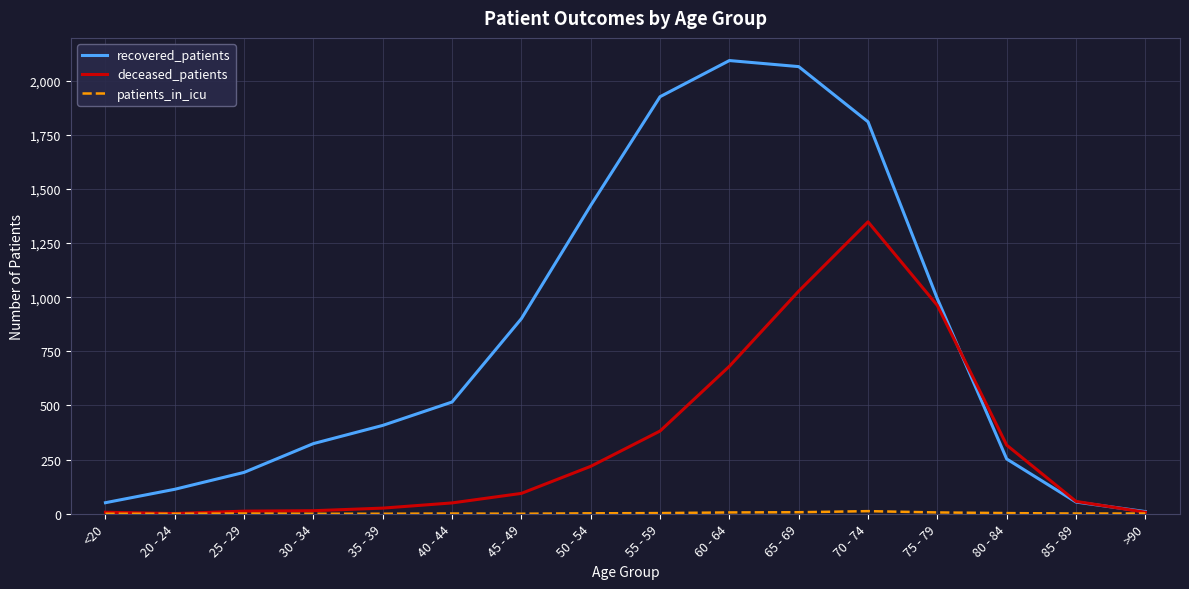

Is it true that deceased_patients equals 268 at 60 - 64?

False